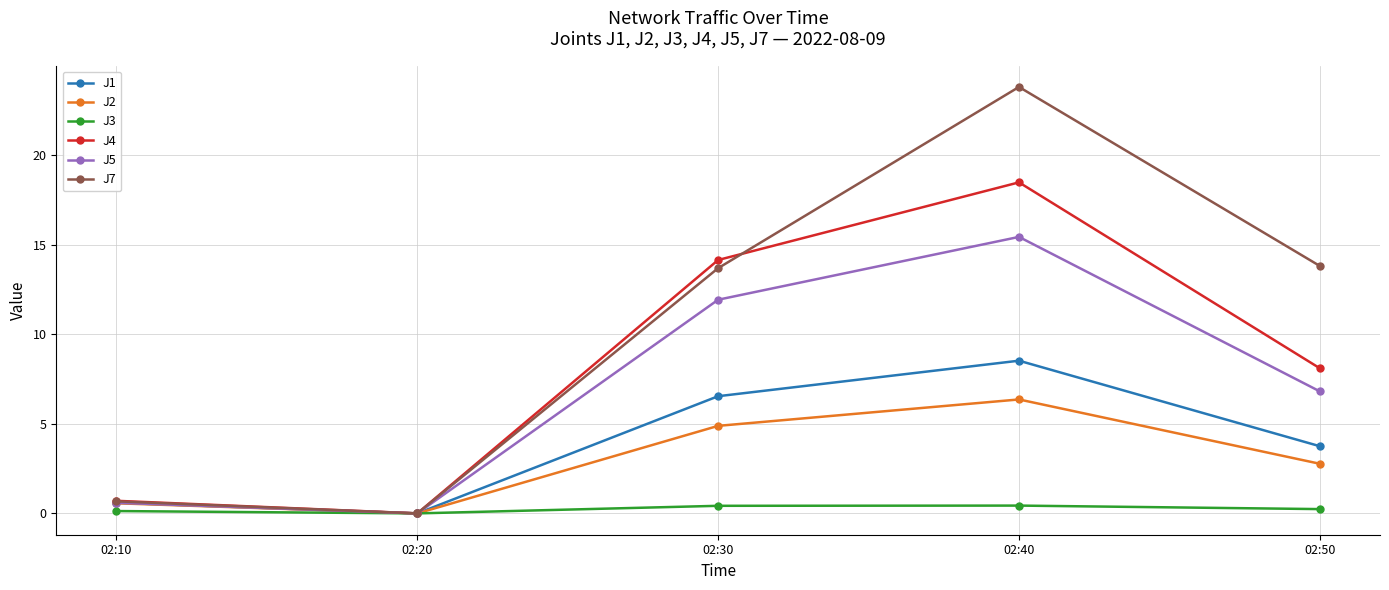

Which series has the widest spread of values?

J7